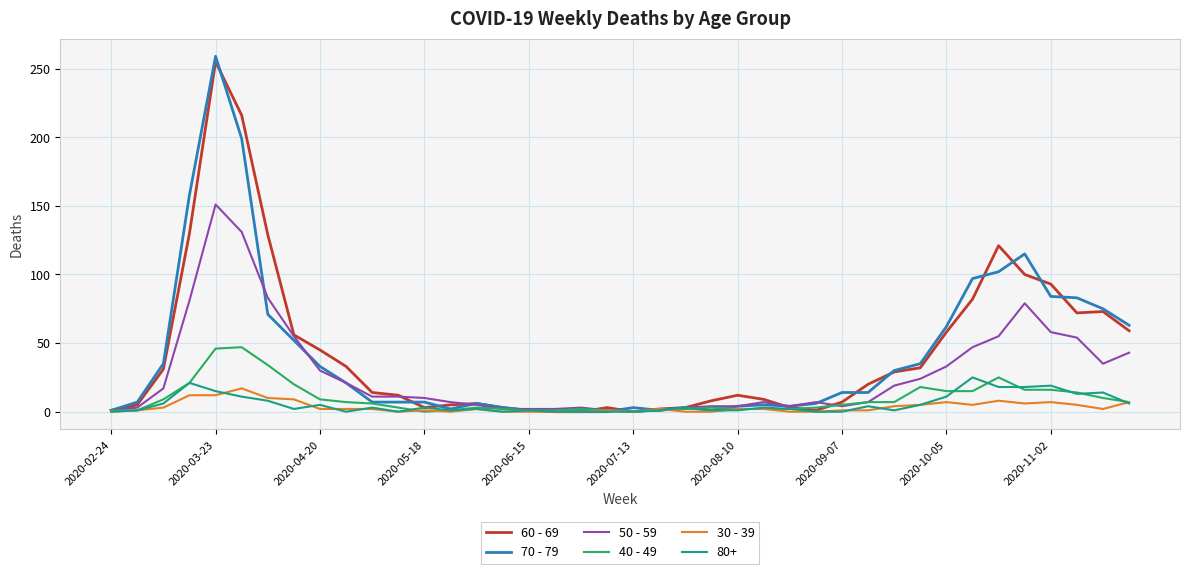

Which series has the largest range (max minus min)?

70 - 79